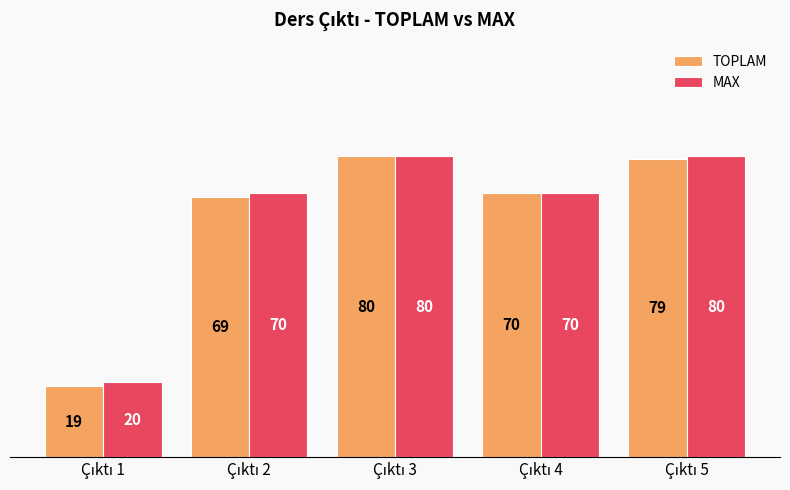

What is the average value of the TOPLAM series?

63